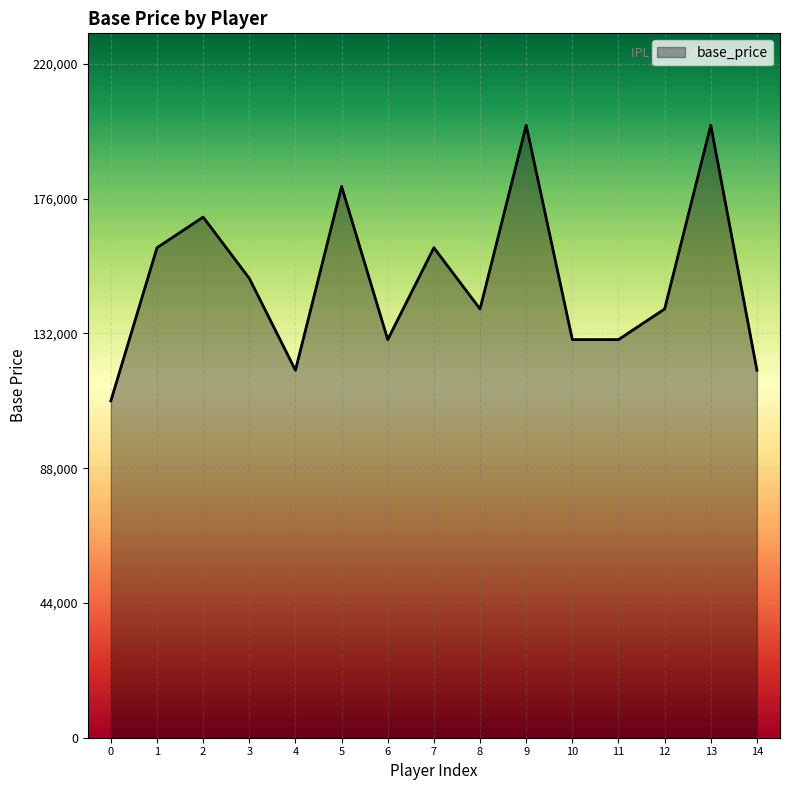

What is the maximum value shown in the chart?

200000